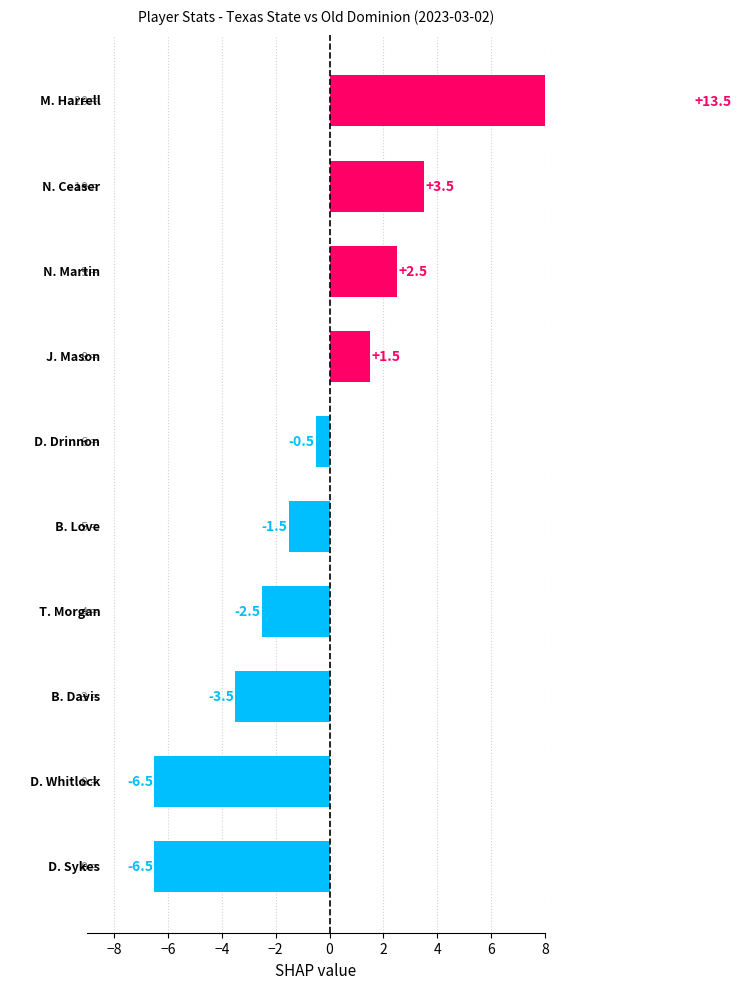

Reading left to right, extract all data points from this chart.

−10=-6.5	−8=-6.5	−6=-3.5	−4=-2.5	−2=-1.5	0=-0.5	2=1.5	4=2.5	6=3.5	8=13.5